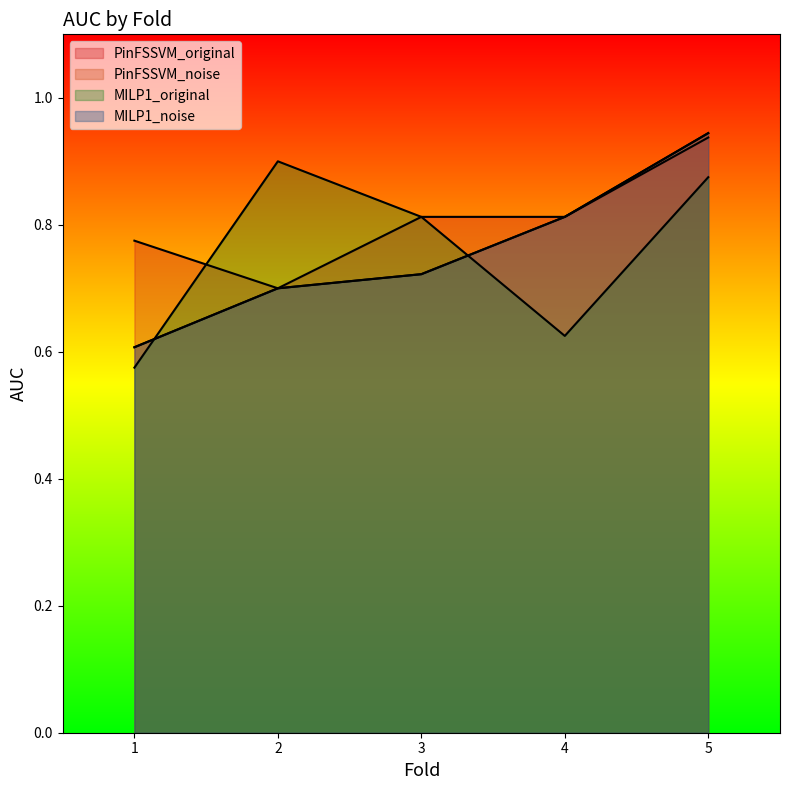

Between which two adjacent categories do PinFSSVM_noise and MILP1_original first intersect?

1 and 2